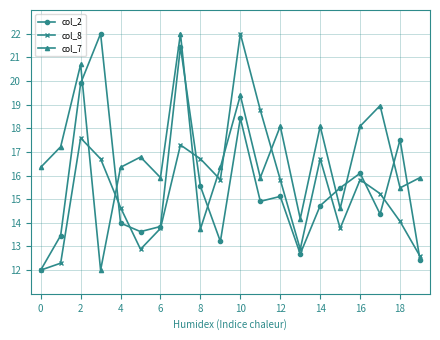

Reading left to right, transcribe all the data shown in this chart.

col_2: 12.0	13.5	19.9	22.0	14.0	13.6	13.8	21.4	15.5	13.2	18.4	14.9	15.1	12.7	14.7	15.5	16.1	14.4	17.5	12.4
col_8: 12.0	12.3	17.6	16.7	14.6	12.9	13.8	17.3	16.7	15.8	22.0	18.8	15.8	12.9	16.7	13.8	15.8	15.2	14.1	12.6
col_7: 16.3	17.2	20.7	12.0	16.3	16.8	15.9	22.0	13.7	16.3	19.4	15.9	18.1	14.2	18.1	14.6	18.1	19.0	15.5	15.9